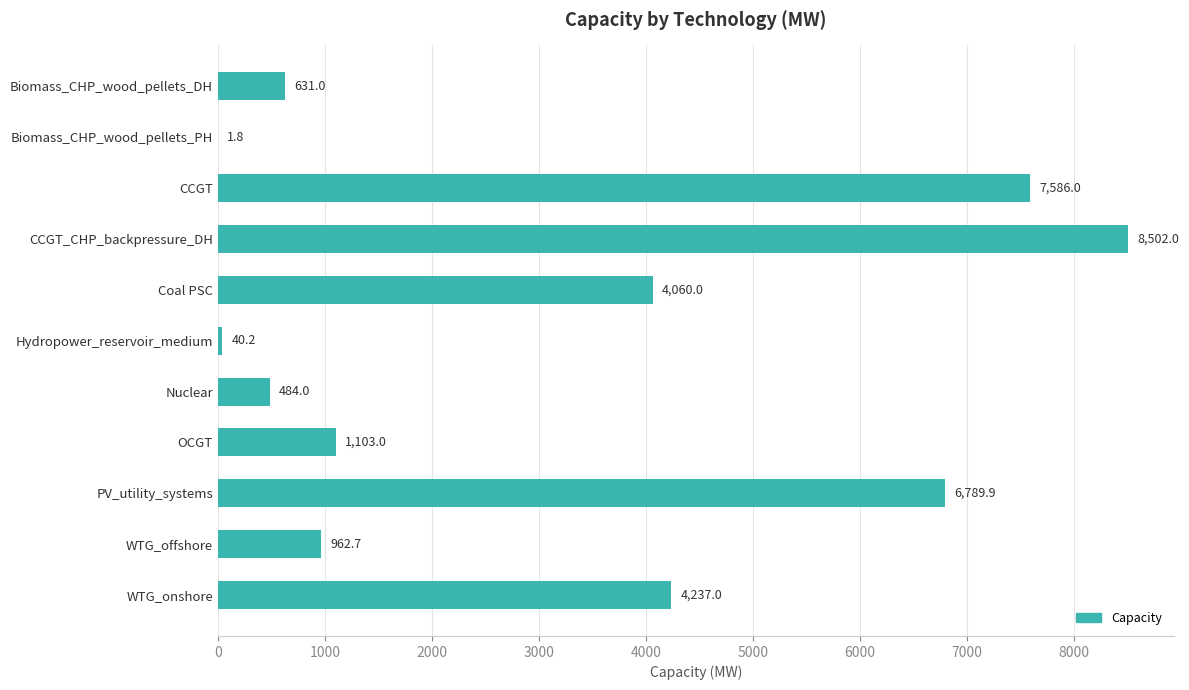

At which label is the value closest to 4251?

WTG_onshore